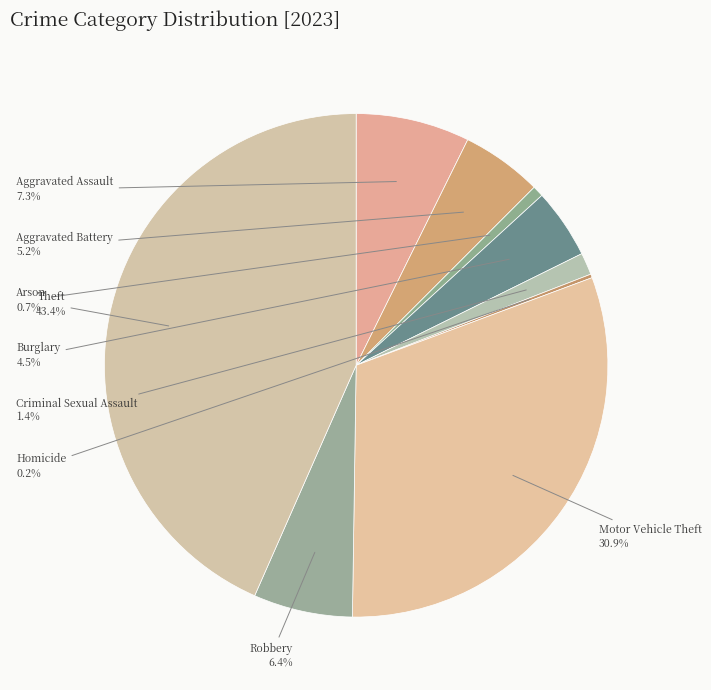

Is there any slice that represents more than half of the pie?

No